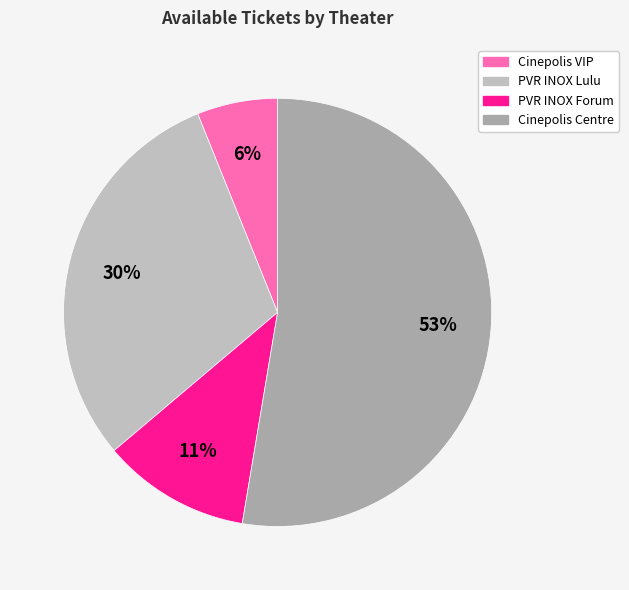

Does any single category account for the majority?

Yes